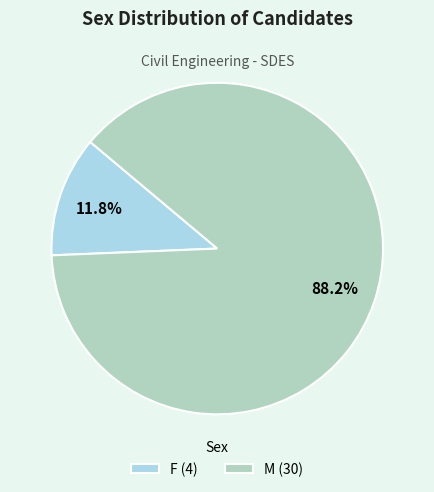

What is the largest slice in the pie chart?

M